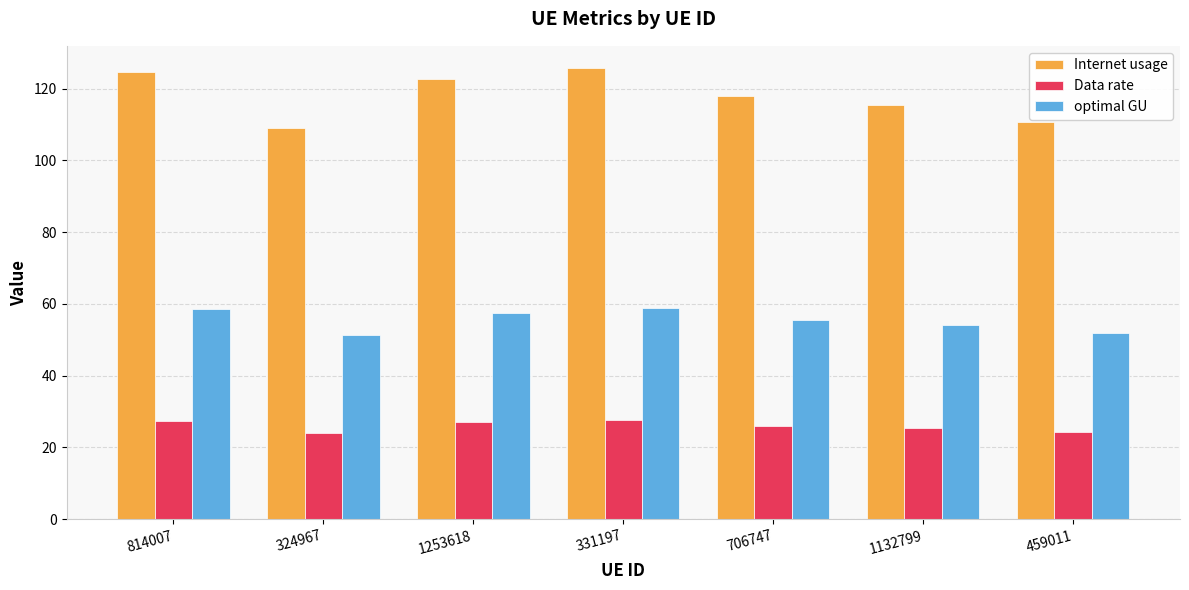

Which series has the largest total across all categories?

Internet usage